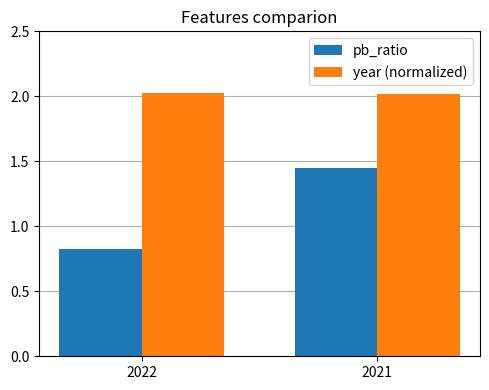

How many year (normalized) values are between 2 and 3?

2